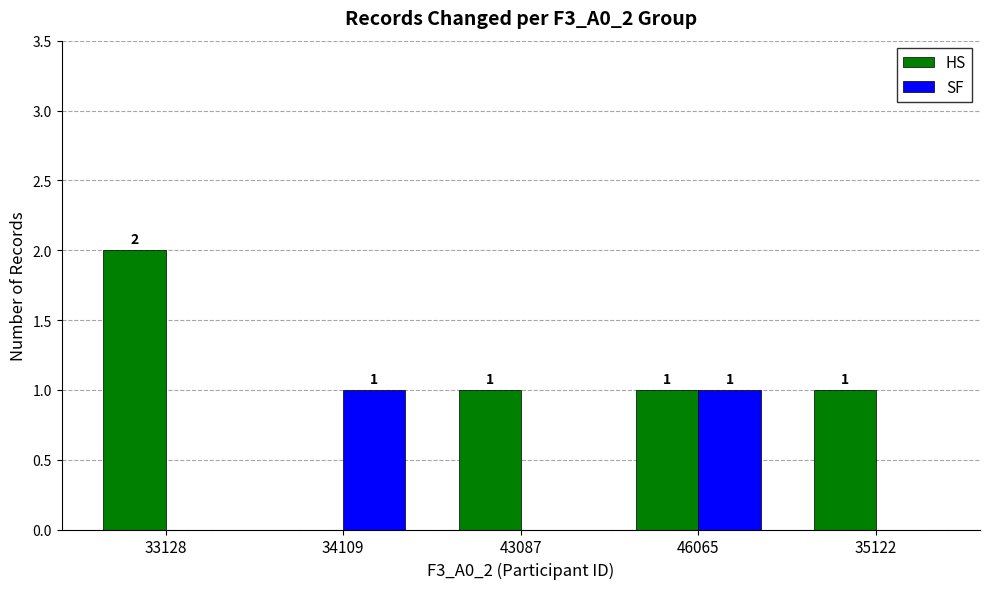

How many data points in SF are above 0?

2